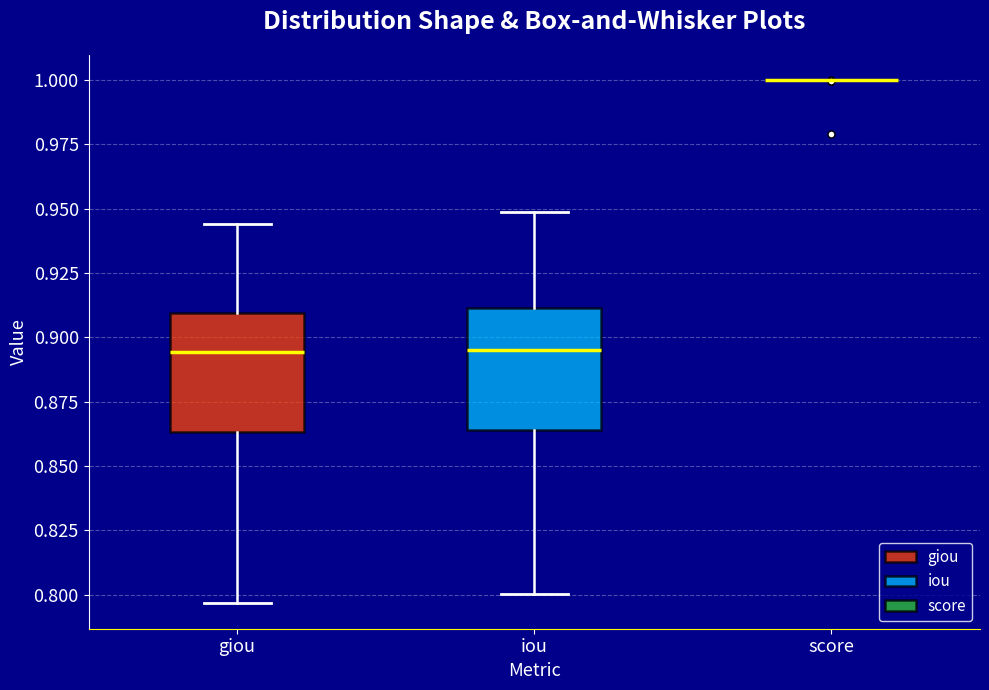

Reading left to right, read every box against the y-axis: the position of its median line, the range the box covers, and the ends of its whiskers. The values are not printed on the chart, so give them approximately, as read against the axis.

giou: median 0.895, box 0.865 to 0.910, whiskers 0.795 to 0.945
iou: median 0.895, box 0.865 to 0.910, whiskers 0.800 to 0.950
score: box collapsed to a line at 1.000, whiskers 1.000 to 1.000